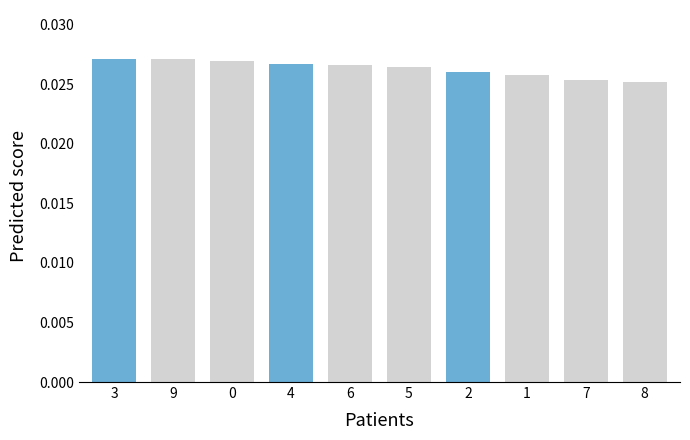

Which has a higher value, 8 or 3?

3